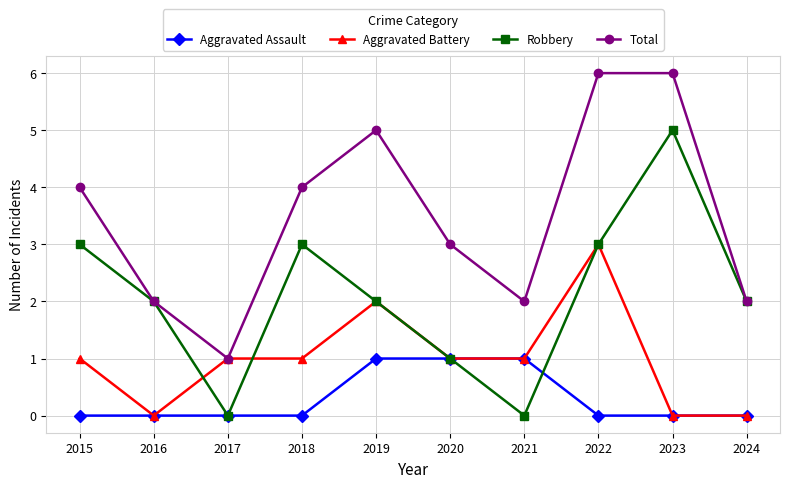

Reading left to right, what are all the values shown in this chart?

Aggravated Assault: 0	0	0	0	1	1	1	0	0	0
Aggravated Battery: 1	0	1	1	2	1	1	3	0	0
Robbery: 3	2	0	3	2	1	0	3	5	2
Total: 4	2	1	4	5	3	2	6	6	2